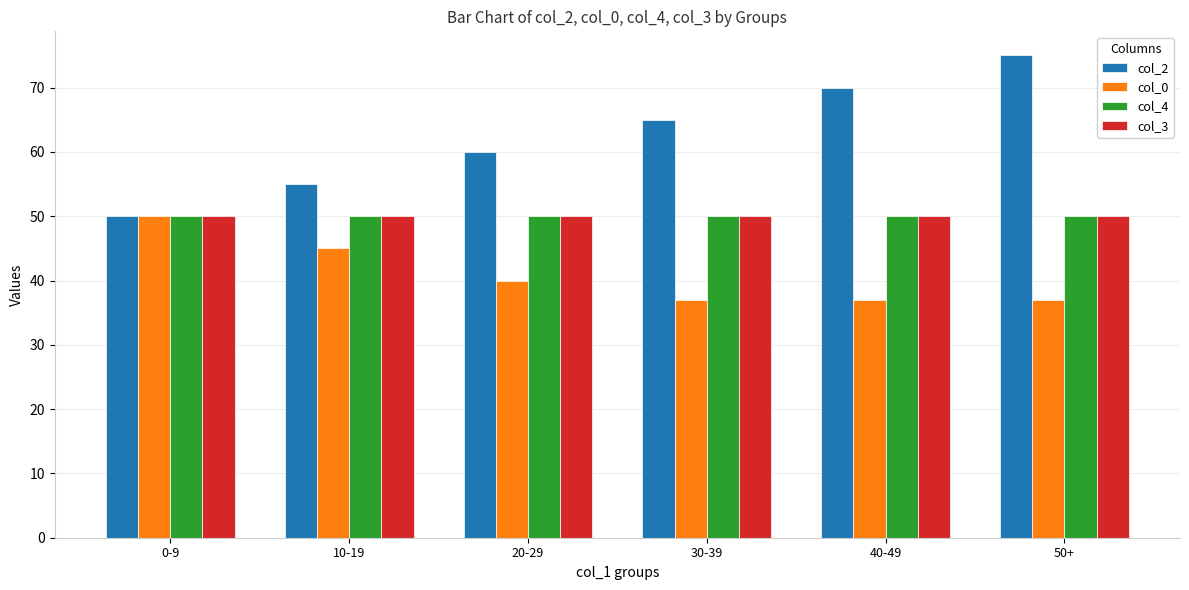

Reading left to right, list all the values displayed in this chart.

col_2: 0-9=50	10-19=55	20-29=60	30-39=65	40-49=70	50+=75
col_0: 0-9=50	10-19=45	20-29=40	30-39=37	40-49=37	50+=37
col_4: 0-9=50	10-19=50	20-29=50	30-39=50	40-49=50	50+=50
col_3: 0-9=50	10-19=50	20-29=50	30-39=50	40-49=50	50+=50